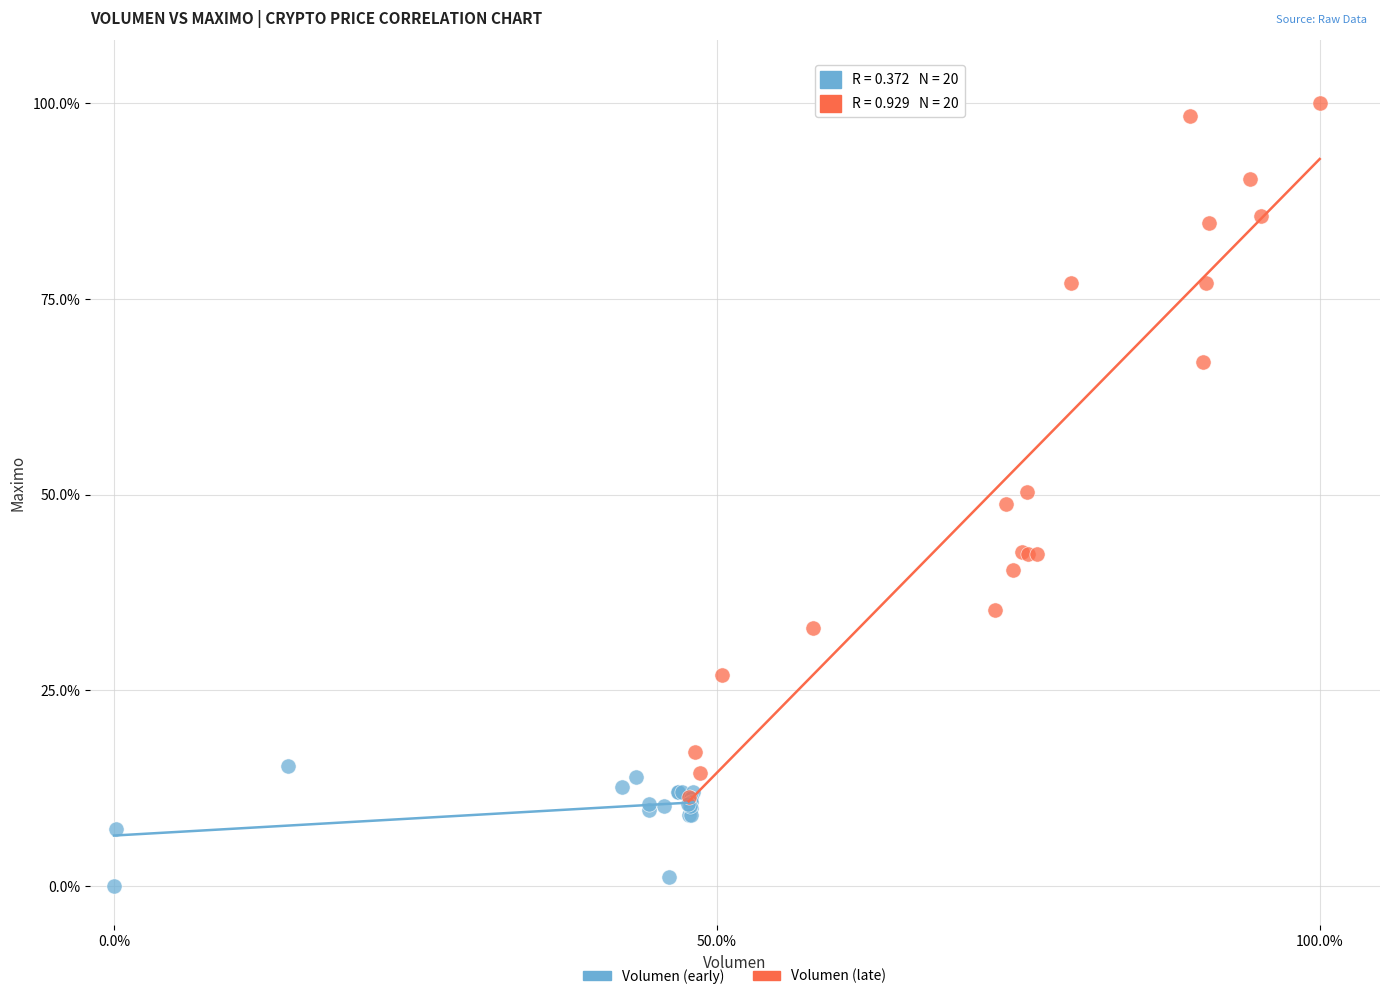

What are all the series names shown in the legend?

Volumen (early), Volumen (late)